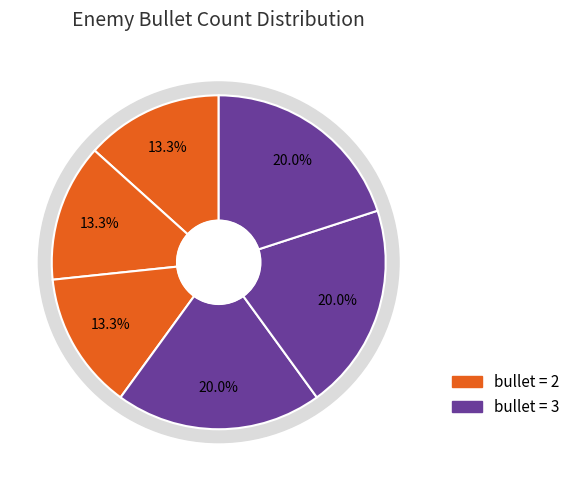

Is 6 the majority of the pie?

No